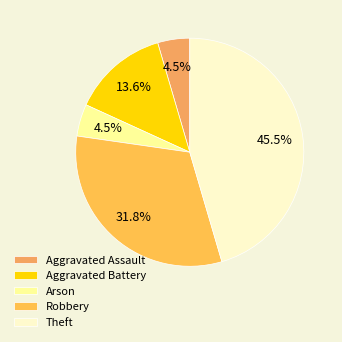

What percentage is the Arson slice, to the nearest percent?

5%